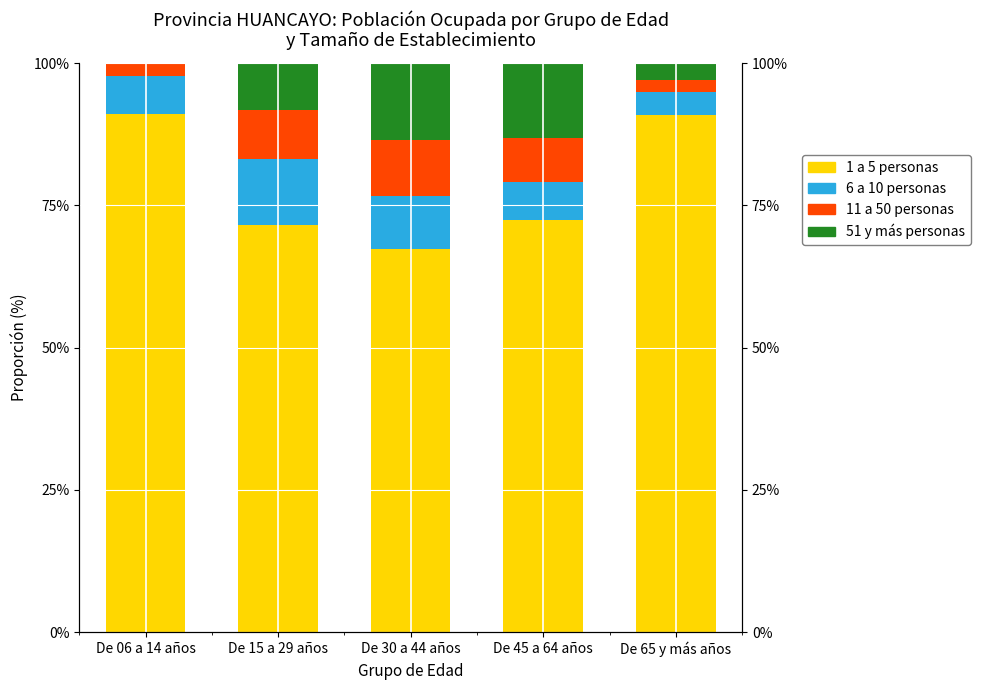

How many values in the 6 a 10 personas series are below 6?

1